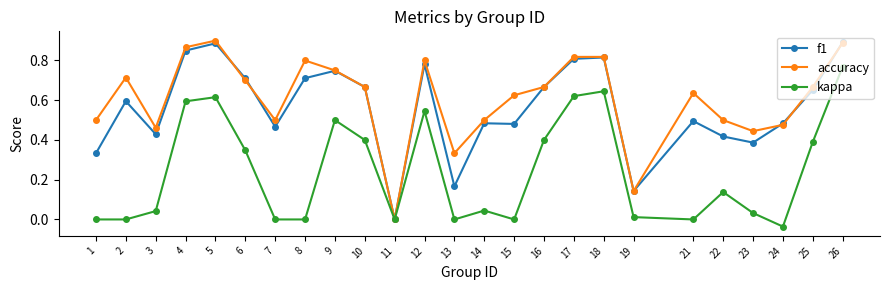

The accuracy series shows 0.5 at 7. True or false?

True